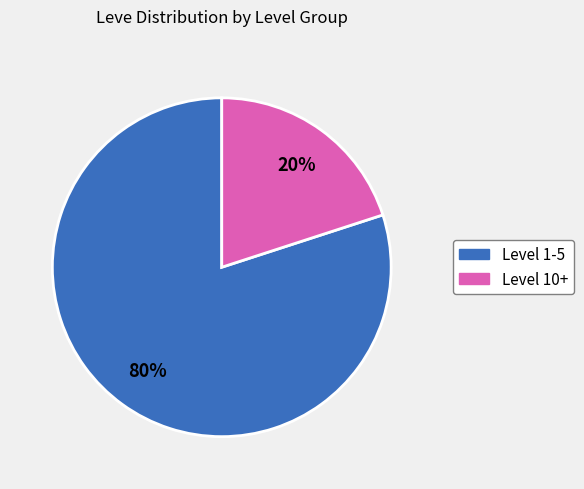

How many segments does this pie chart have?

2